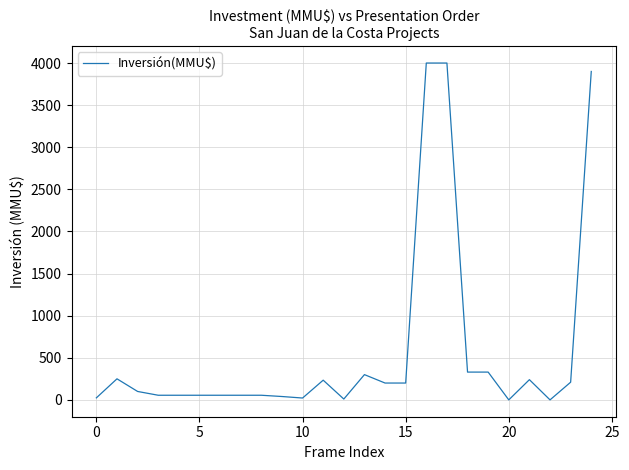

What is the difference between the maximum and minimum values?

4000